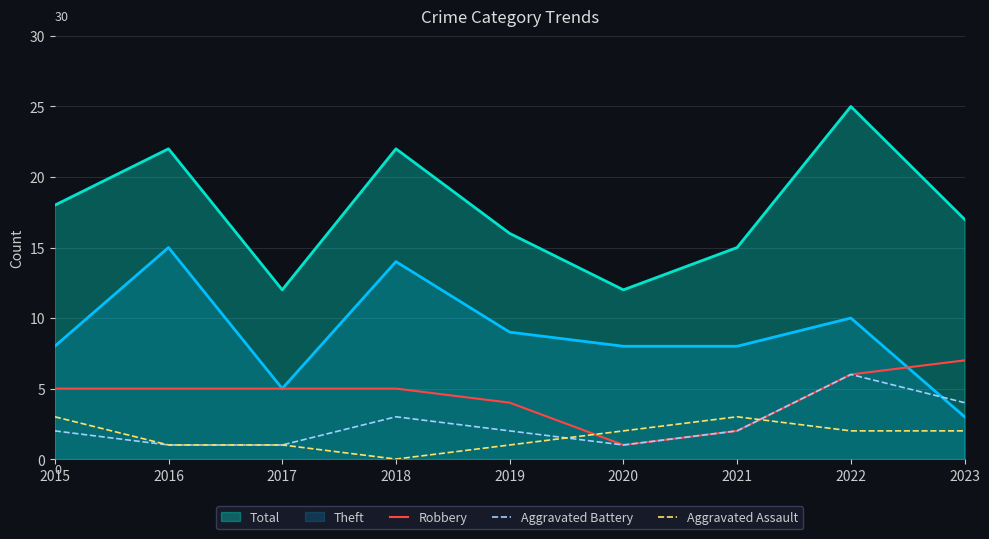

Which label corresponds to the smallest value in the chart?

2018